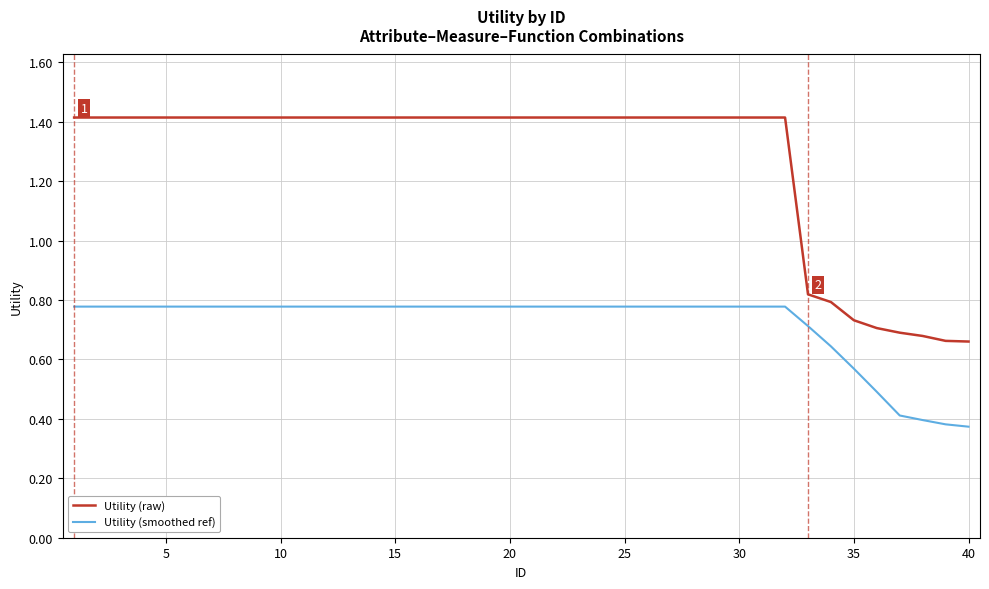

Rank the series by their maximum value, from highest to lowest.

Utility (raw), Utility (smoothed ref)